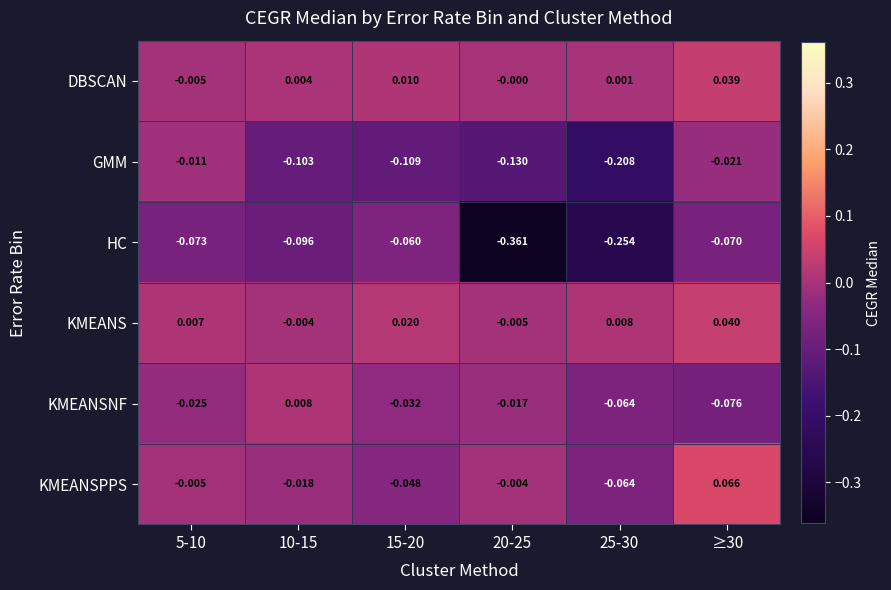

Rank the series at 10-15 from lowest to highest value.

GMM, HC, KMEANSPPS, KMEANS, DBSCAN, KMEANSNF